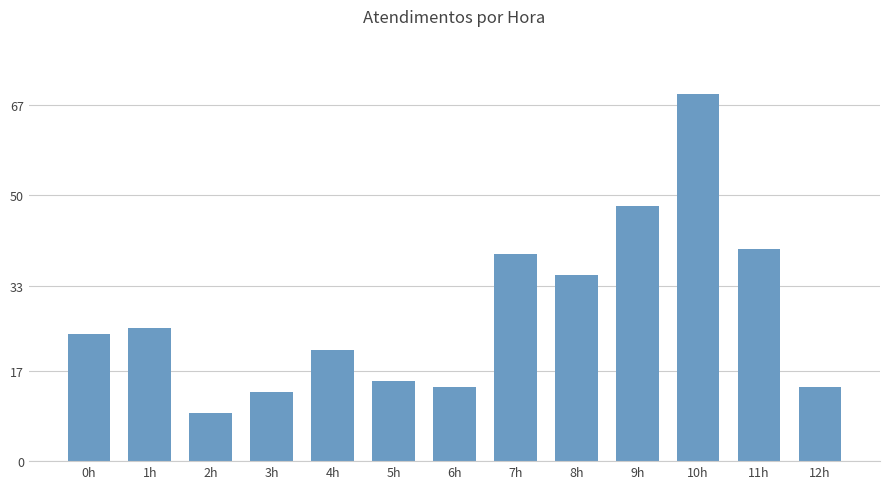

Are the bars grouped side by side (vs. stacked)?

No